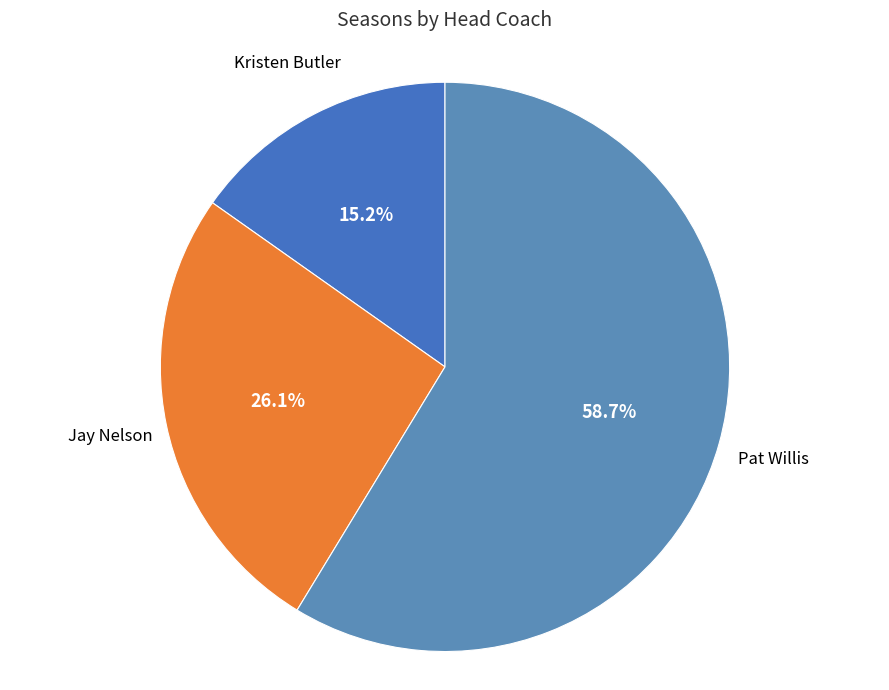

To the nearest percent, what is the average slice percentage?

33%